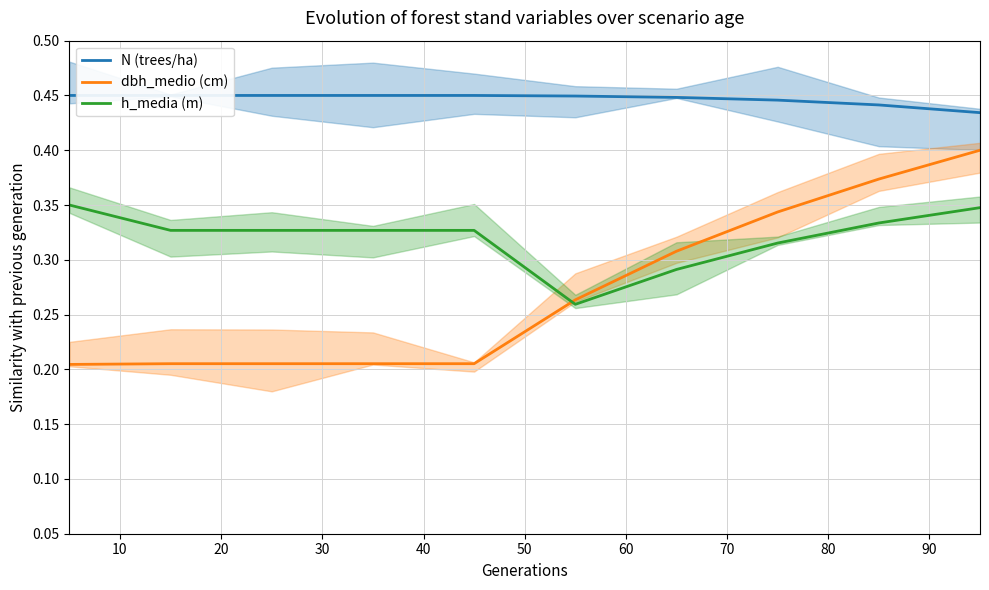

Between 60 and 50, which is larger?

50